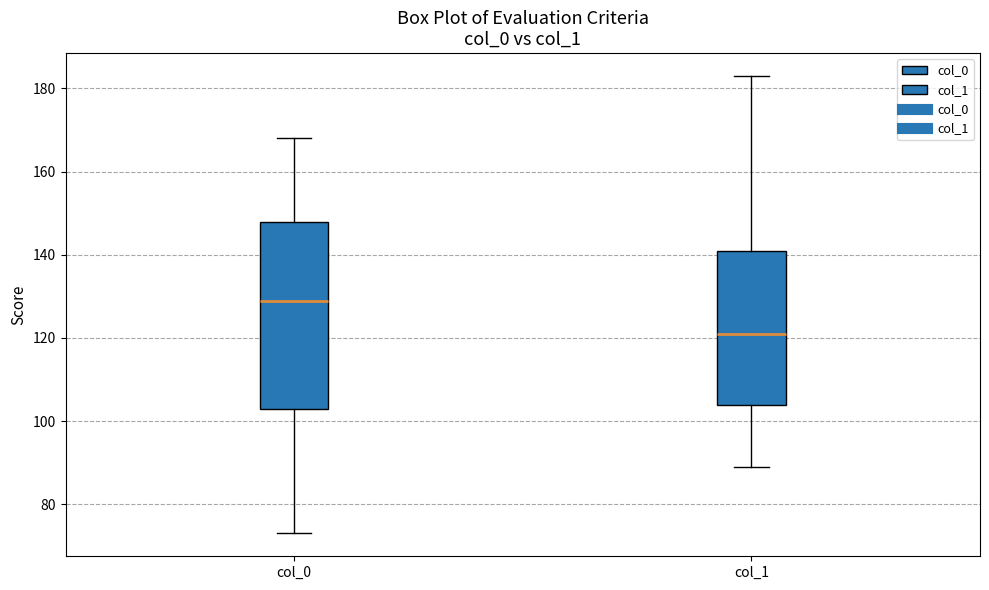

Which box's median line is the lowest?

col_1